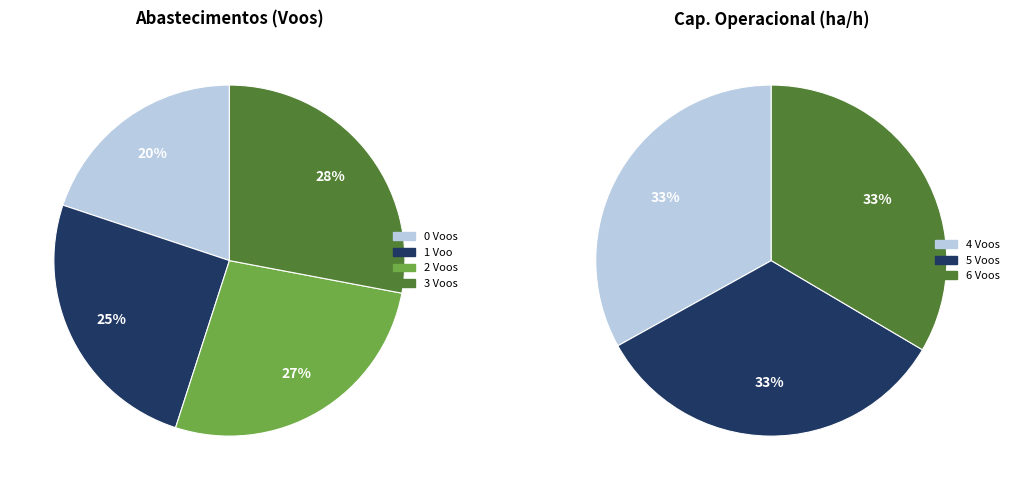

Count the number of slices in the pie.

7